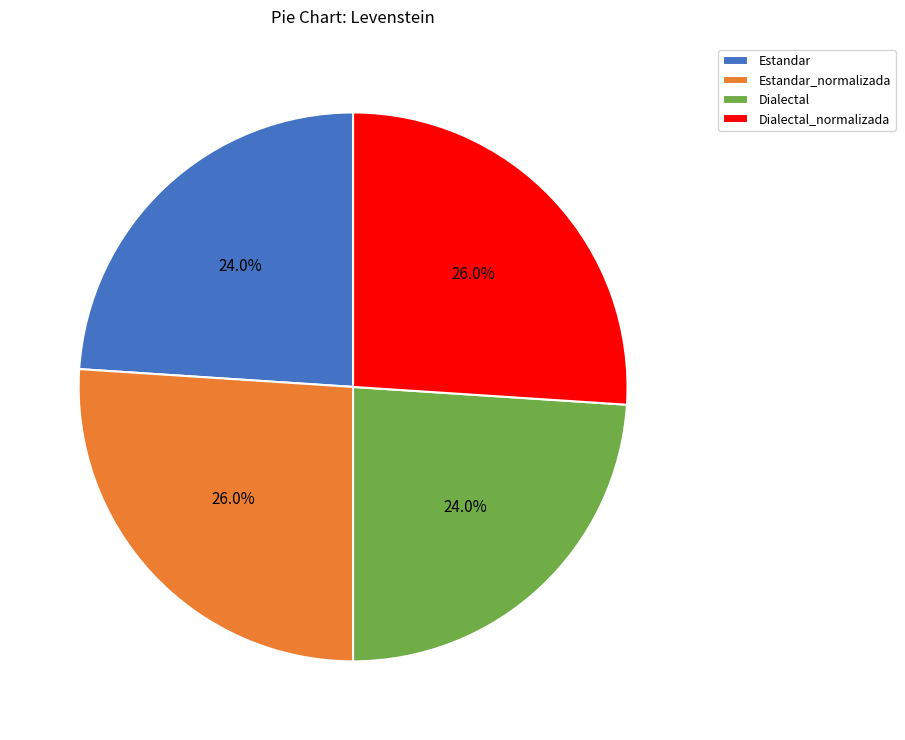

What percentage is the Estandar_normalizada slice, to the nearest percent?

26%